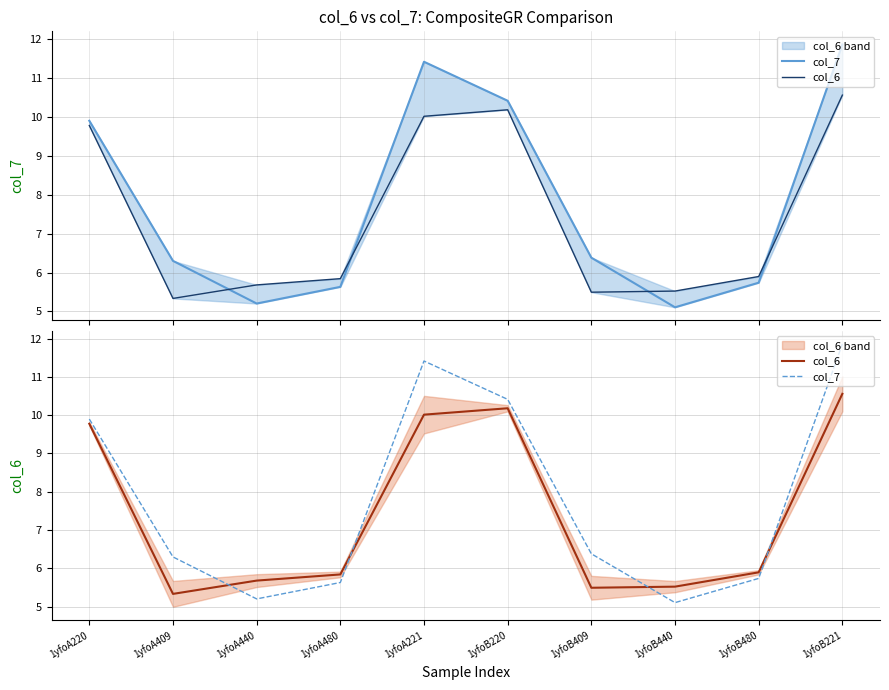

What is the total value across all series at 1yfoB480?

11.6